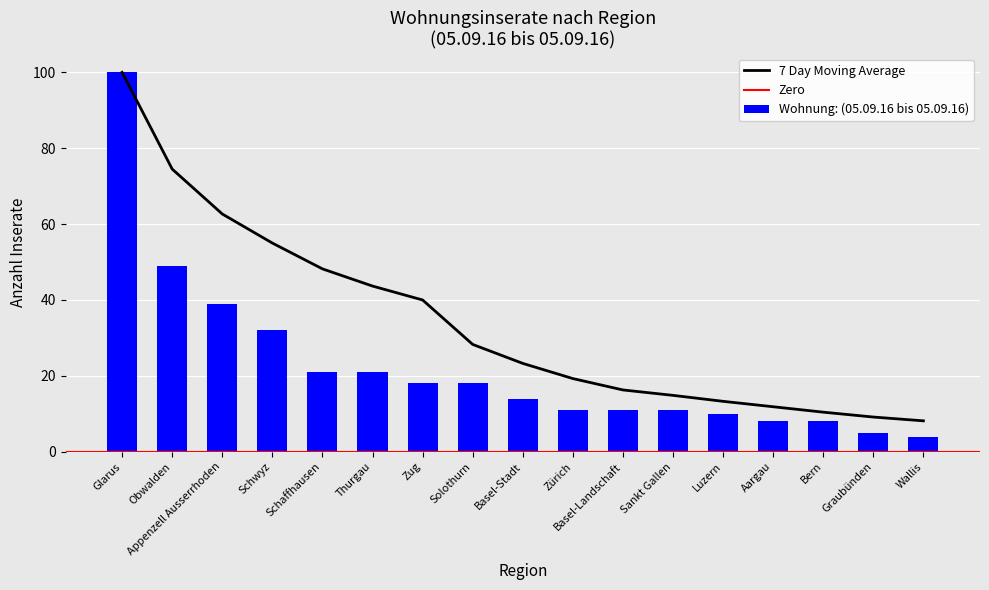

The chart shows a value of 7 at Luzern. True or false?

False